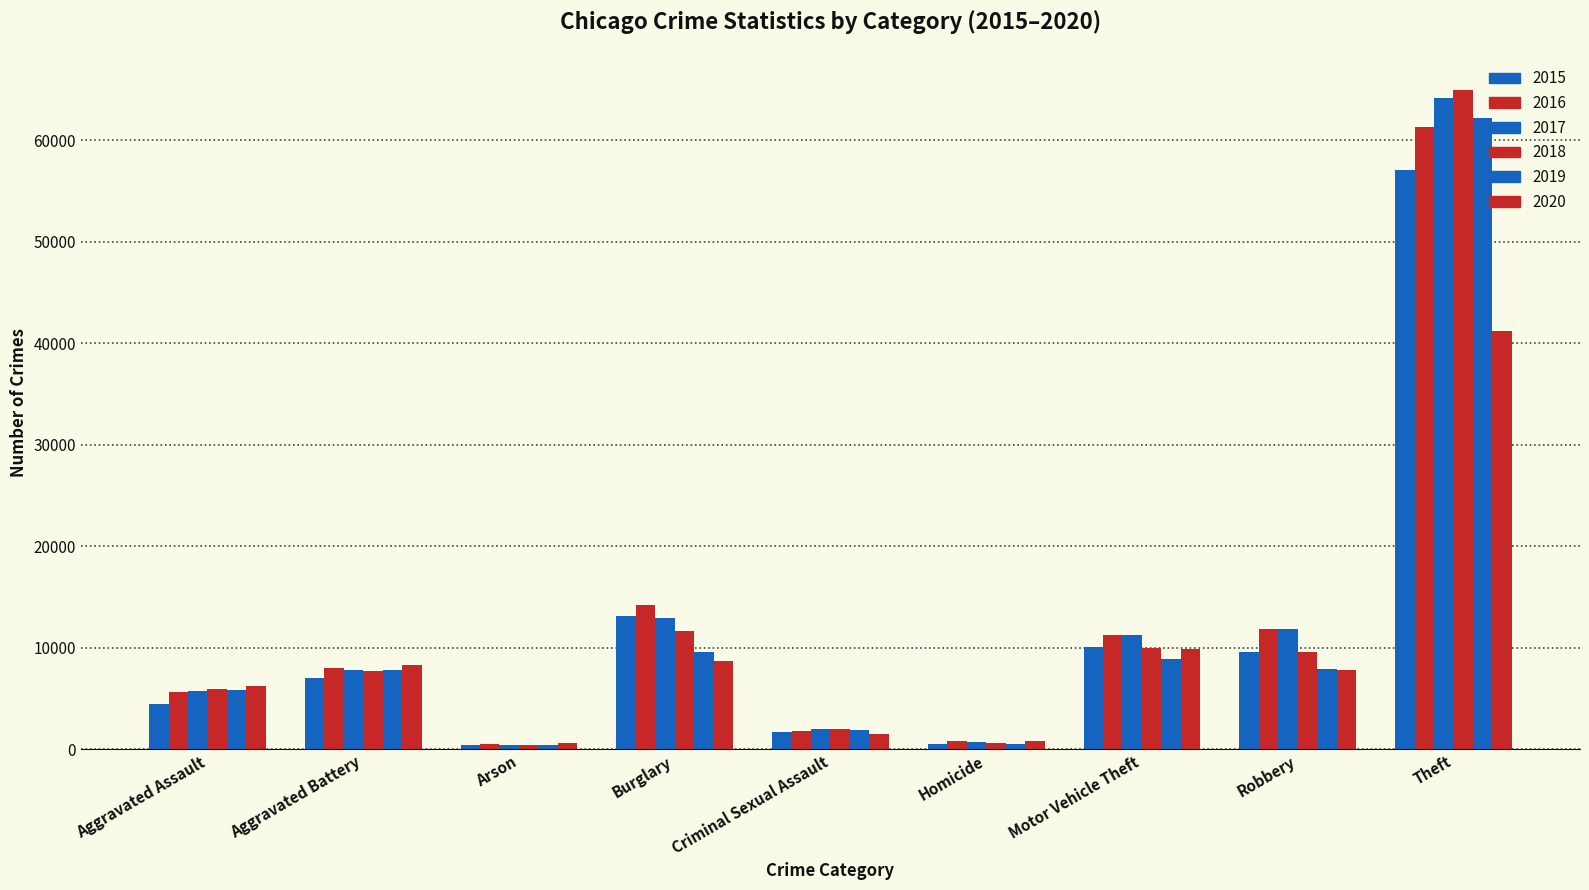

Is it true that 2015 equals 496 at Homicide?

True